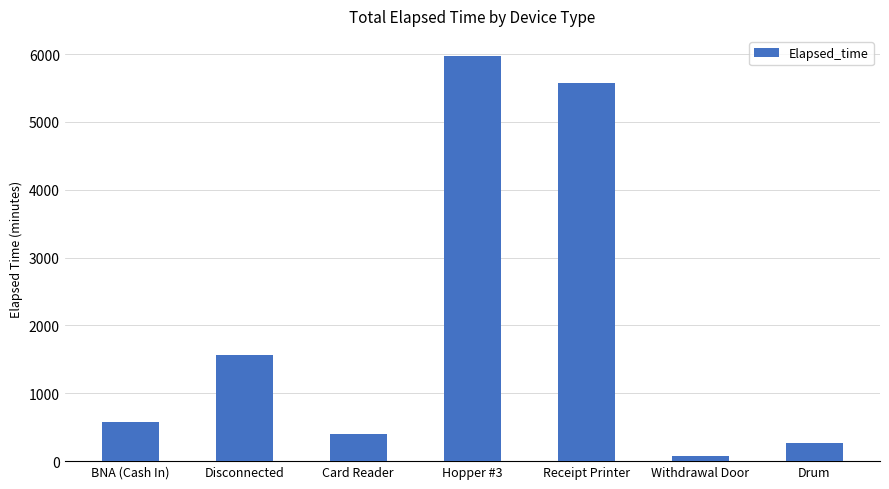

What is the ratio of the value at Card Reader to the value at BNA (Cash In)?

0.7